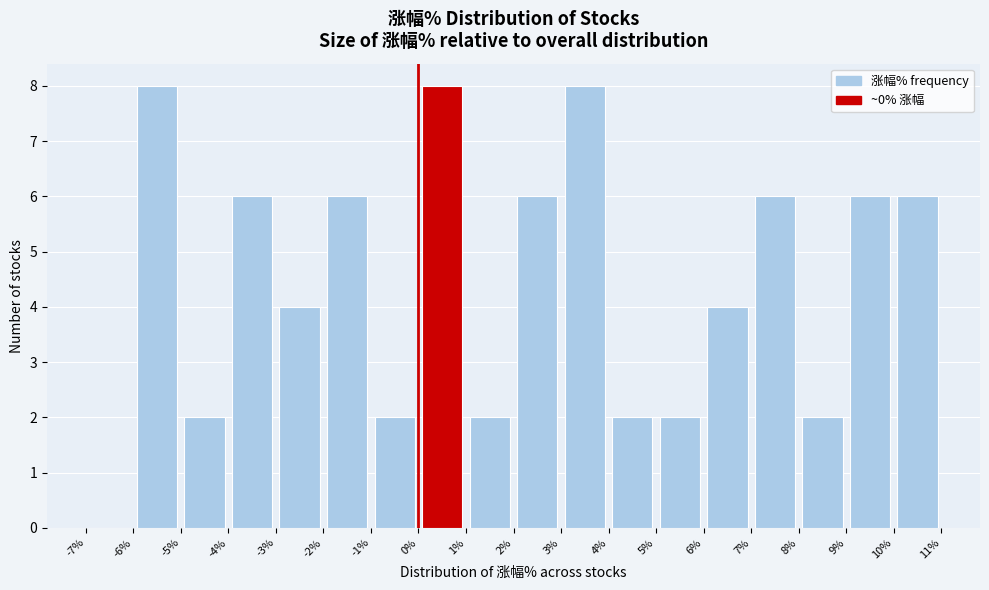

Reading left to right, transcribe this chart: for each bar, give the range it covers on the x-axis and its height. The values are not printed on the chart, so give them approximately, as read against the axis.

-7% to -6%: 0
-6% to -5%: 8
-5% to -4%: 2
-4% to -3%: 6
-3% to -2%: 4
-2% to -1%: 6
-1% to 0%: 2
0% to 1%: 8
1% to 2%: 2
2% to 3%: 6
3% to 4%: 8
4% to 5%: 2
5% to 6%: 2
6% to 7%: 4
7% to 8%: 6
8% to 9%: 2
9% to 10%: 6
10% to 11%: 6